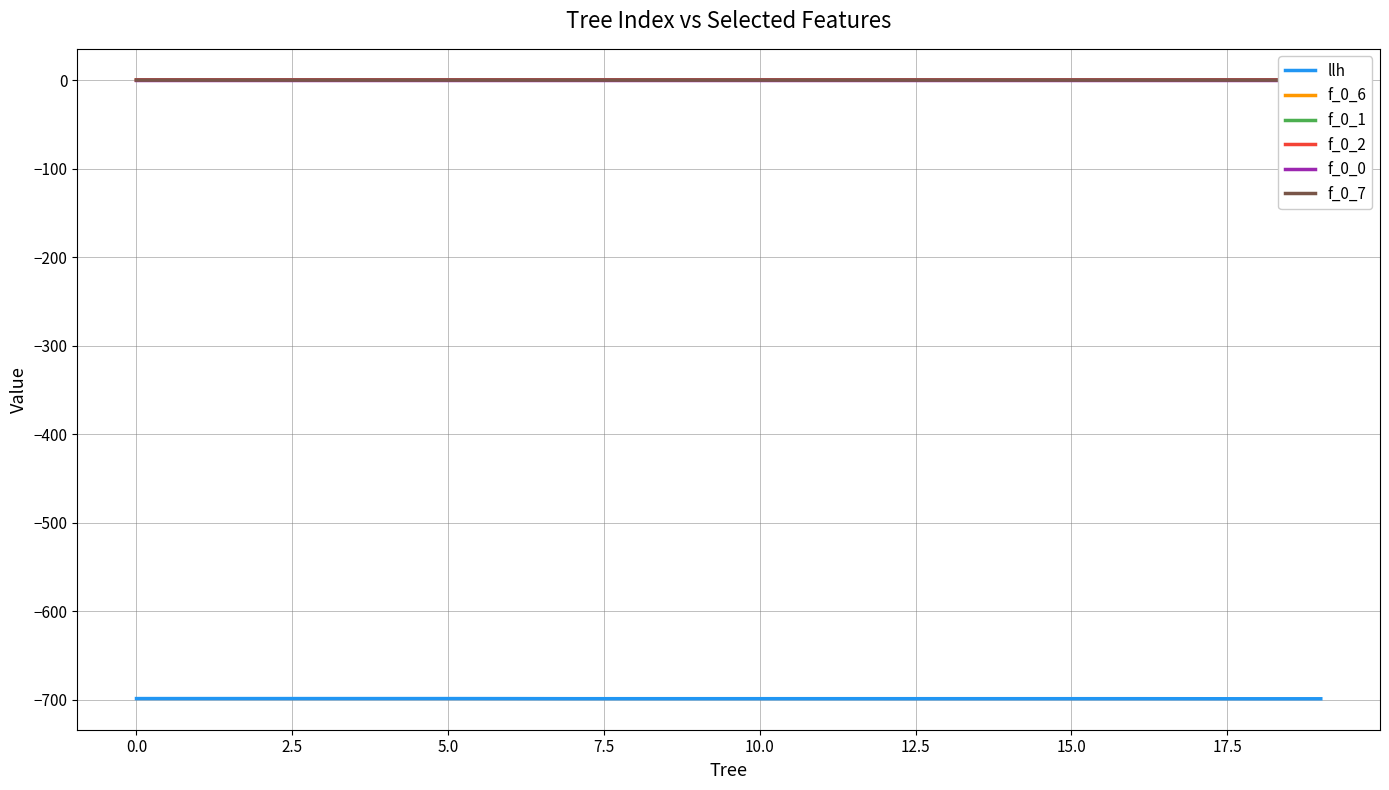

Rank the series at 19 from lowest to highest value.

llh, f_0_7, f_0_6, f_0_2, f_0_1, f_0_0